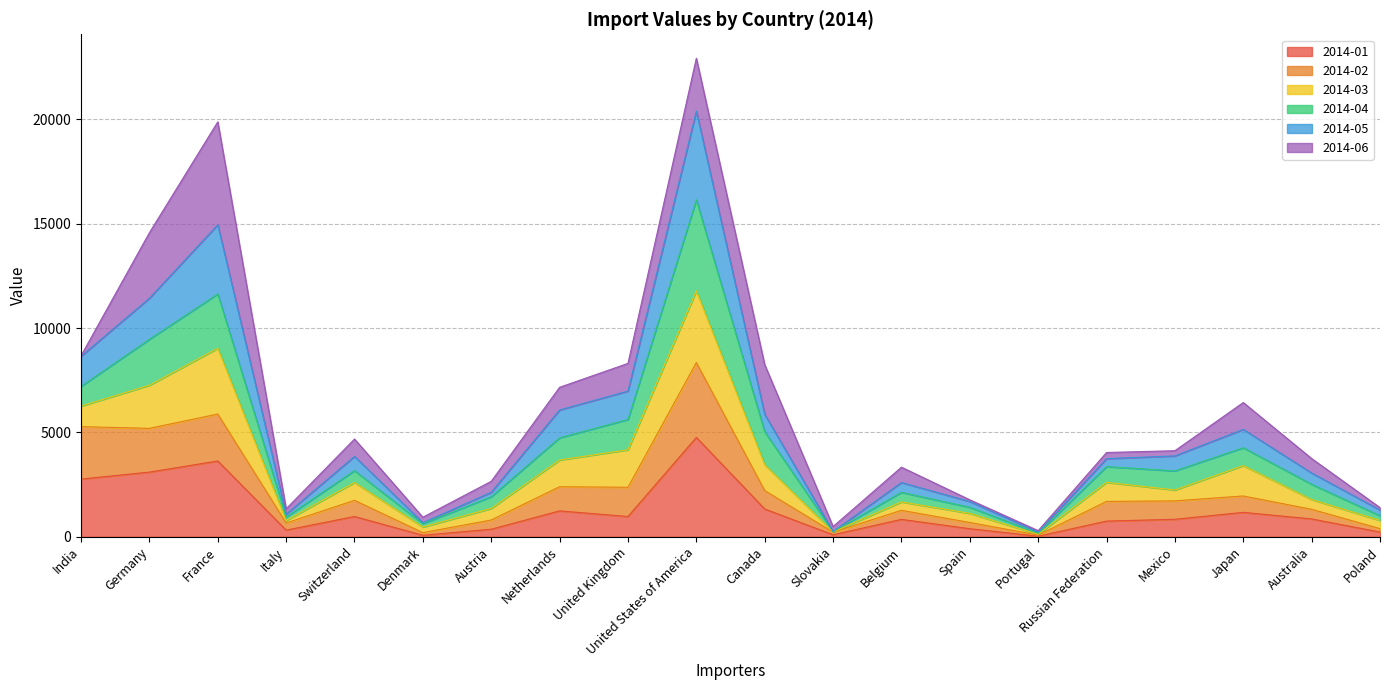

What are all the series names shown in the legend?

2014-01, 2014-02, 2014-03, 2014-04, 2014-05, 2014-06